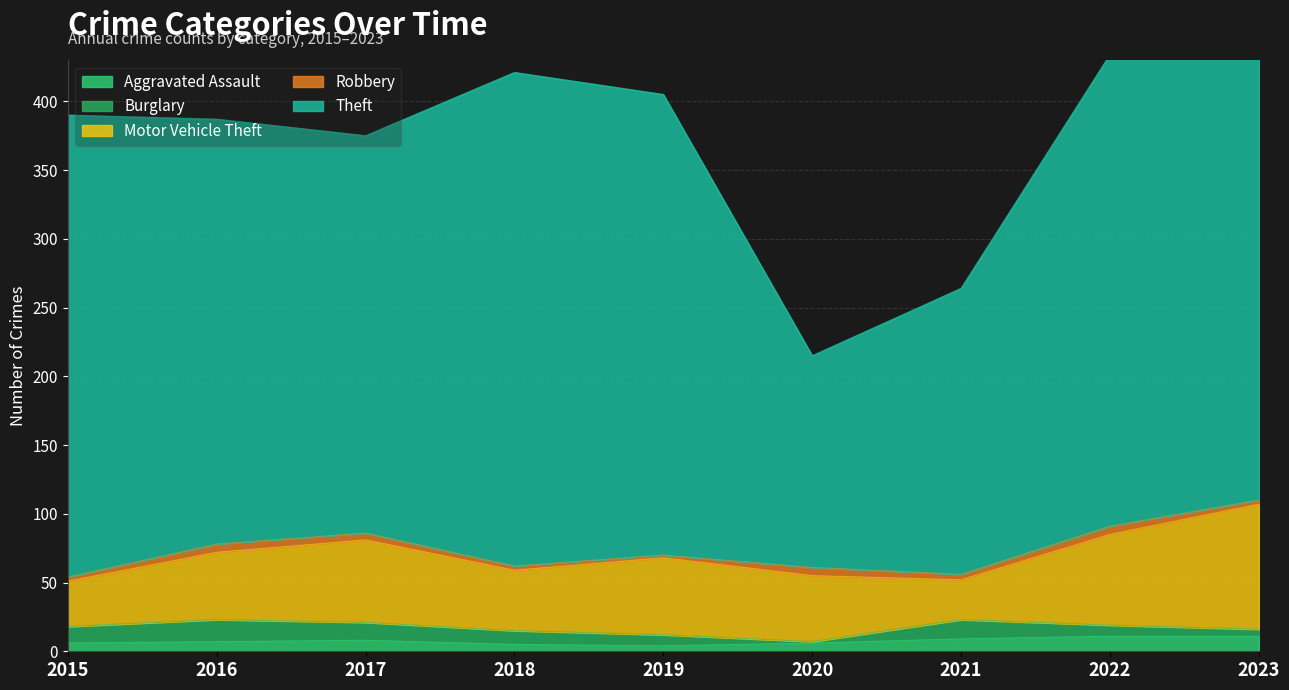

At 2017, list the series in order from smallest to largest.

Robbery, Aggravated Assault, Burglary, Motor Vehicle Theft, Theft